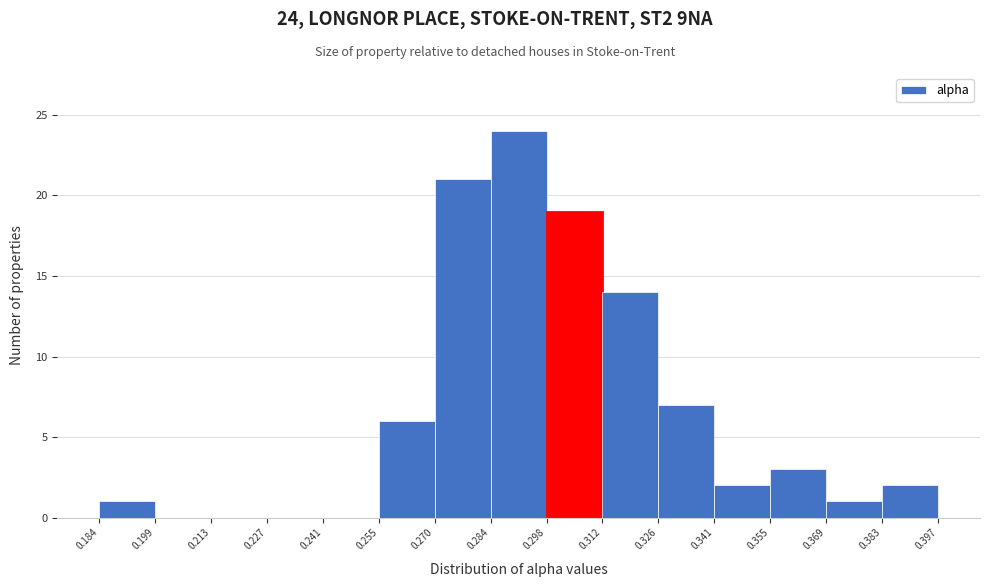

Over which range of the x-axis is the bar tallest?

0.284 to 0.298